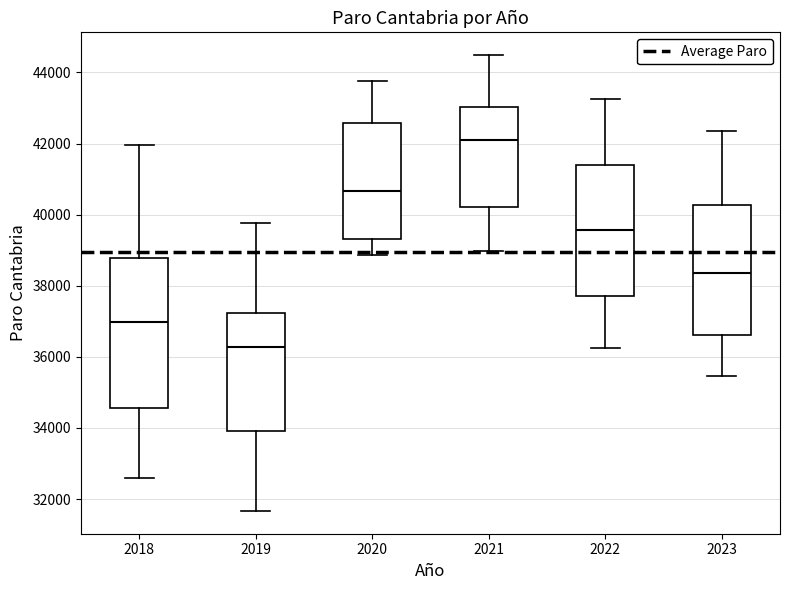

Reading left to right, transcribe this box plot: for each box, give where its median line is, the range the box spans, and where its two whiskers end, as read against the y-axis. The values are not printed on the chart, so give them approximately, as read against the axis.

2018: median 37000, box 34600 to 38800, whiskers 32600 to 42000
2019: median 36200, box 34000 to 37200, whiskers 31600 to 39800
2020: median 40600, box 39400 to 42600, whiskers 38800 to 43800
2021: median 42000, box 40200 to 43000, whiskers 39000 to 44400
2022: median 39600, box 37600 to 41400, whiskers 36200 to 43200
2023: median 38400, box 36600 to 40200, whiskers 35400 to 42400